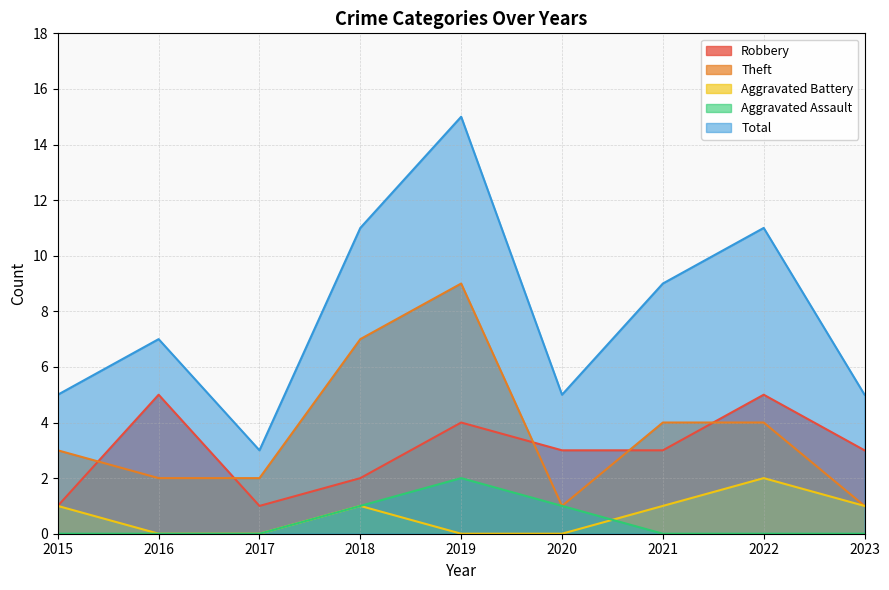

Where do Aggravated Battery and Aggravated Assault first cross each other?

2020 and 2021